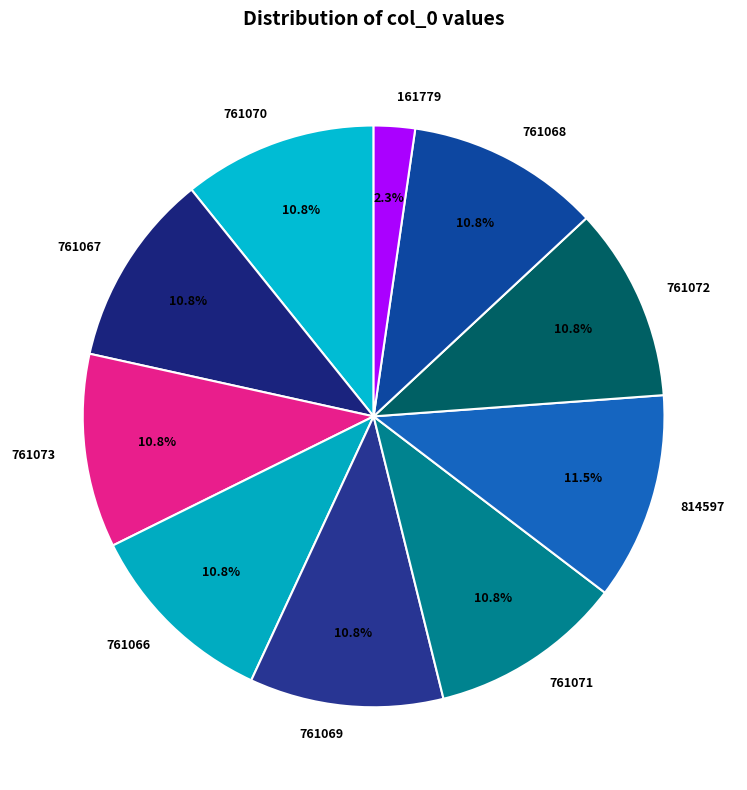

What is the ratio of the value at 761066 to the value at 814597?

0.9